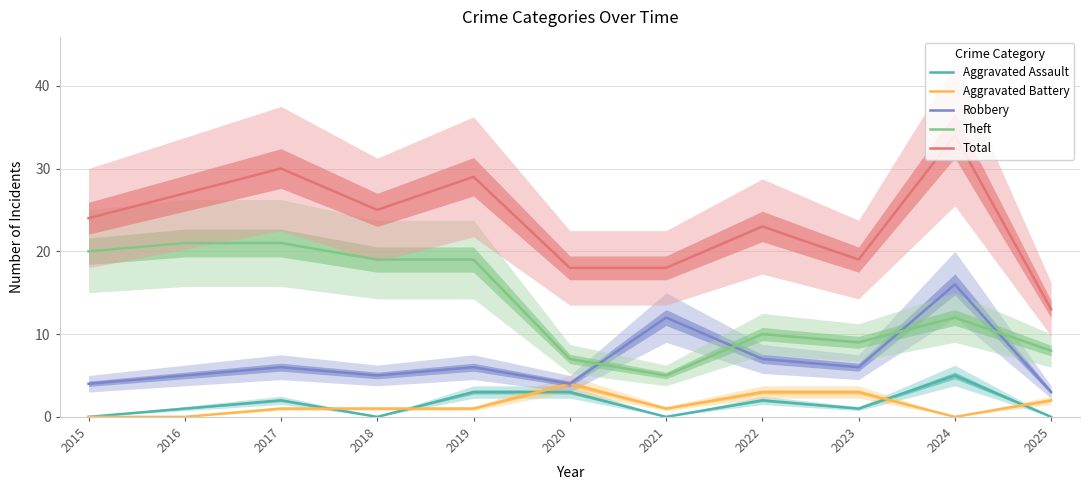

At which category does Theft reach its first local valley?

2021